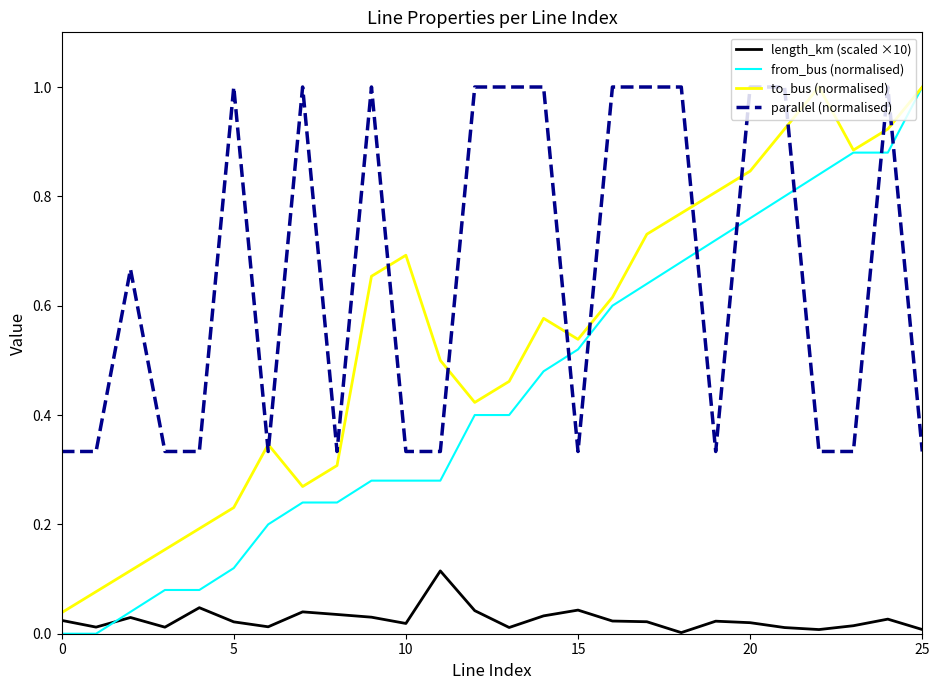

Is this an area chart (filled region under the line)?

No